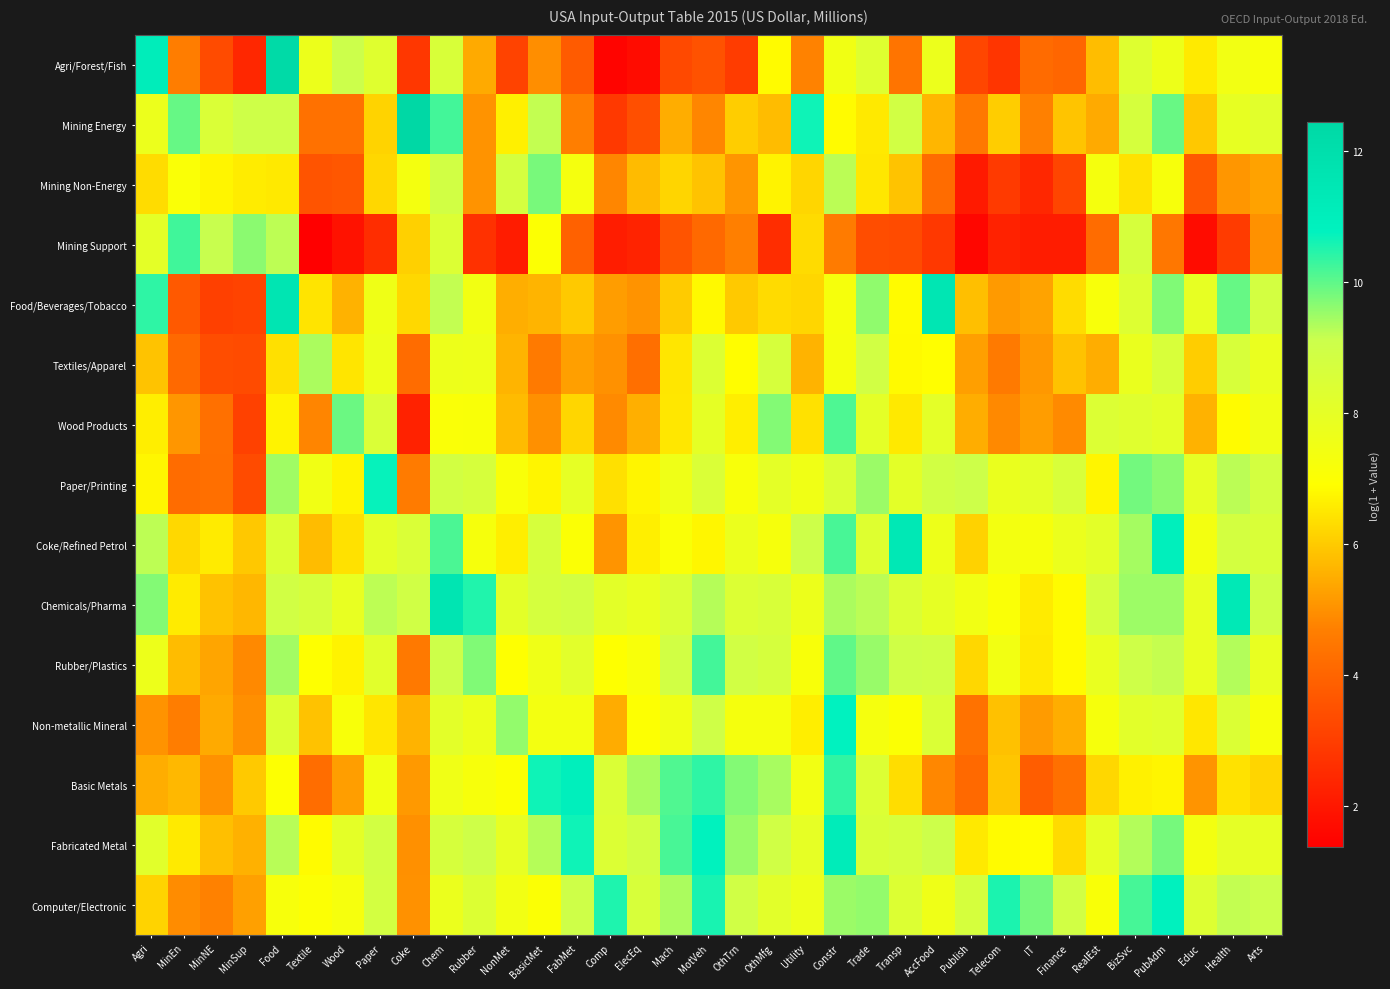

Which series has the largest total across all categories?

Chemicals/Pharma